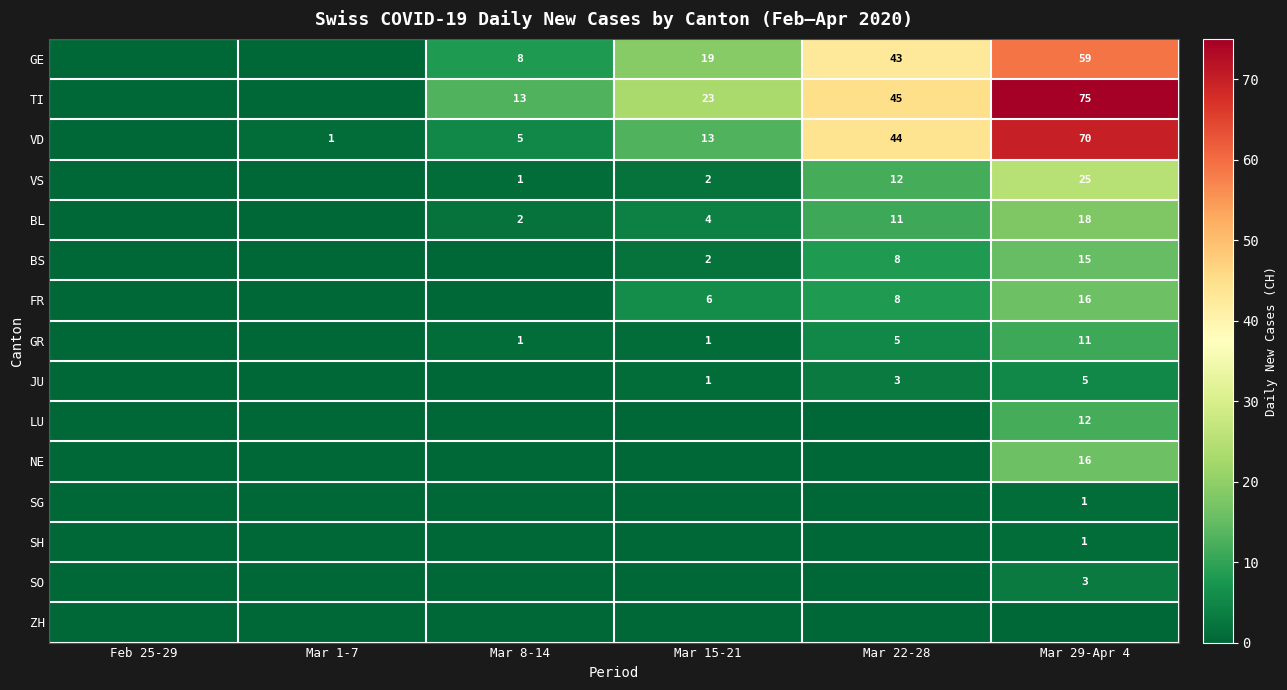

Is it true that JU equals 1 at Mar 22-28?

False